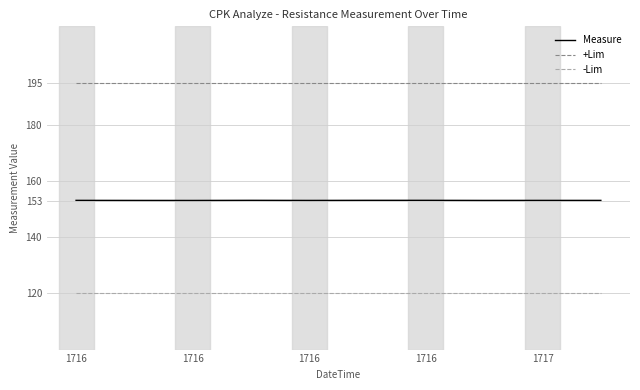

True or false: +Lim and -Lim intersect in this chart.

False